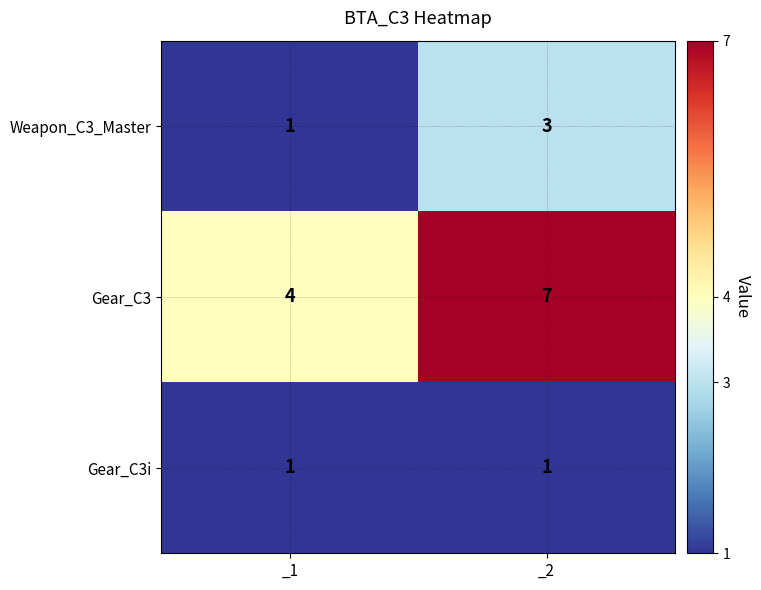

Is it true that Weapon_C3_Master equals 1 at _1?

True